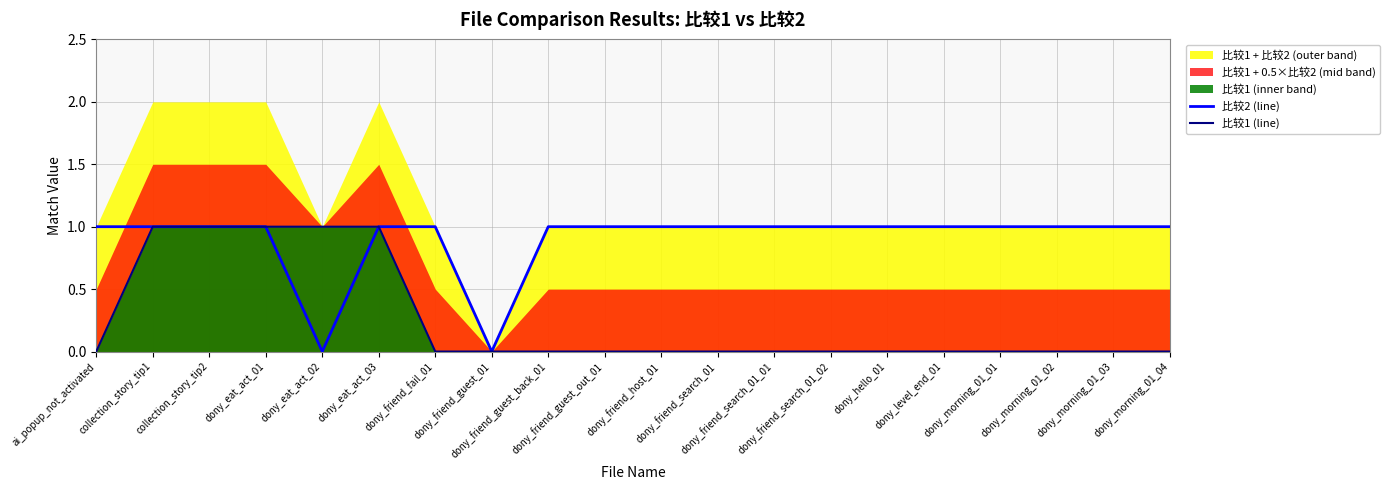

At which category does 比较2 (line) reach its first local valley?

dony_eat_act_02